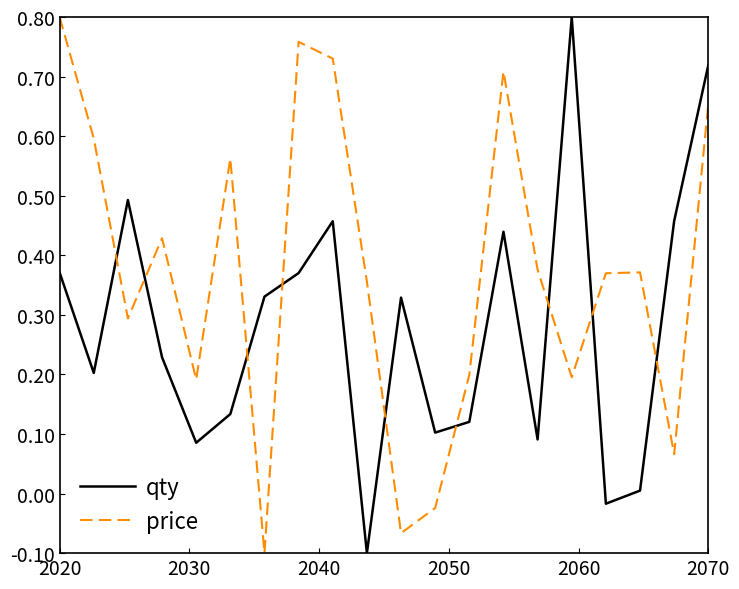

How many times do qty and price cross each other?

9